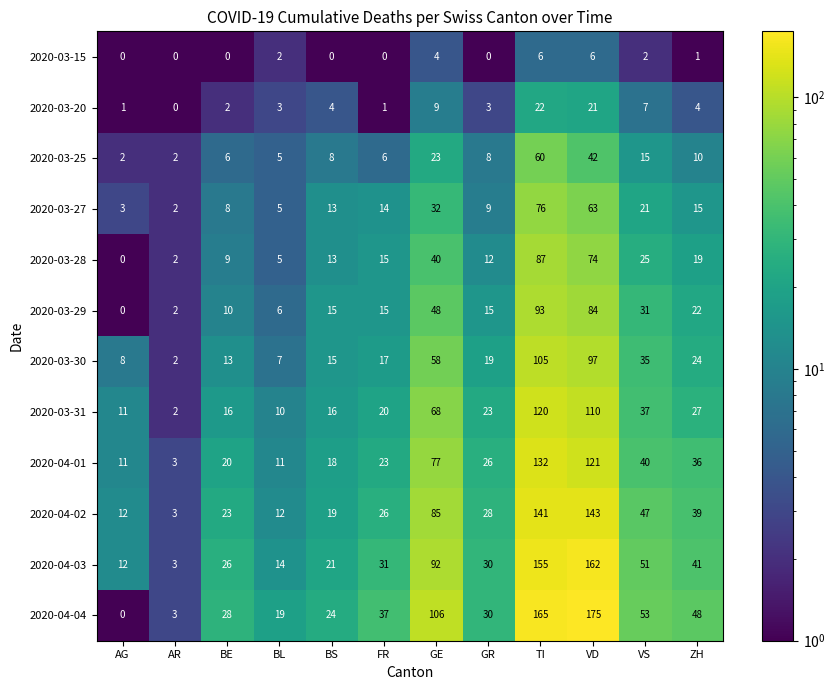

What is the greatest value displayed?

175